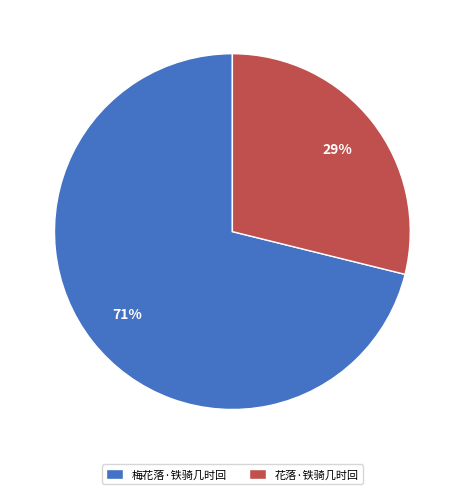

Is there any slice that represents more than half of the pie?

Yes